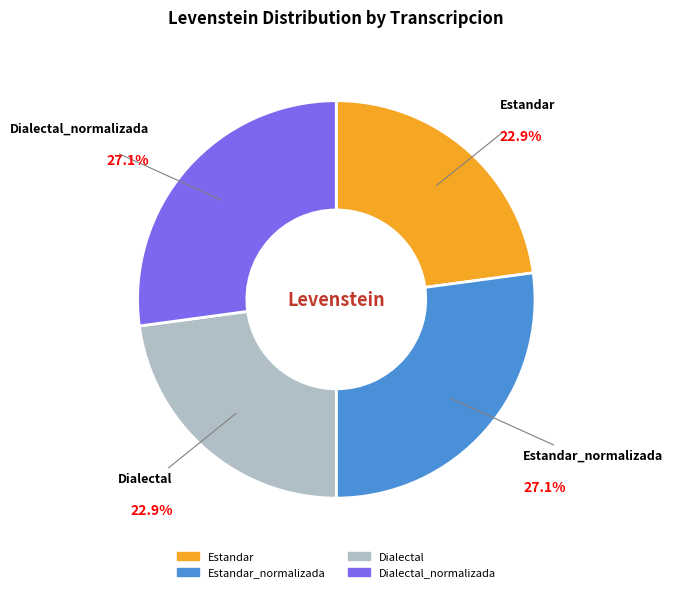

To the nearest percent, what is the average slice percentage?

25%